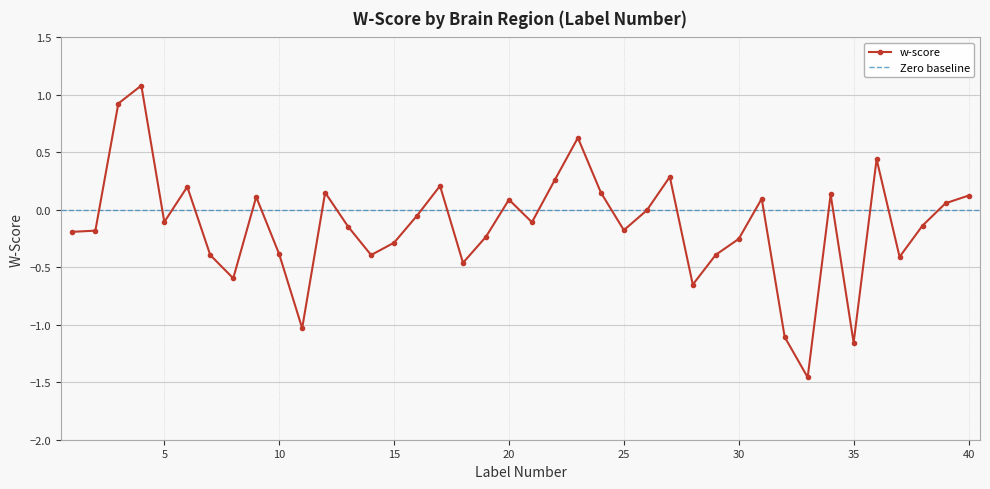

List the labels in order of value, smallest first.

33, 35, 32, 11, 28, 8, 18, 37, 7, 14, 29, 10, 15, 30, 19, 1, 2, 25, 13, 38, 21, 5, 16, 26, 39, 20, 31, 9, 40, 34, 12, 24, 6, 17, 22, 27, 36, 23, 3, 4